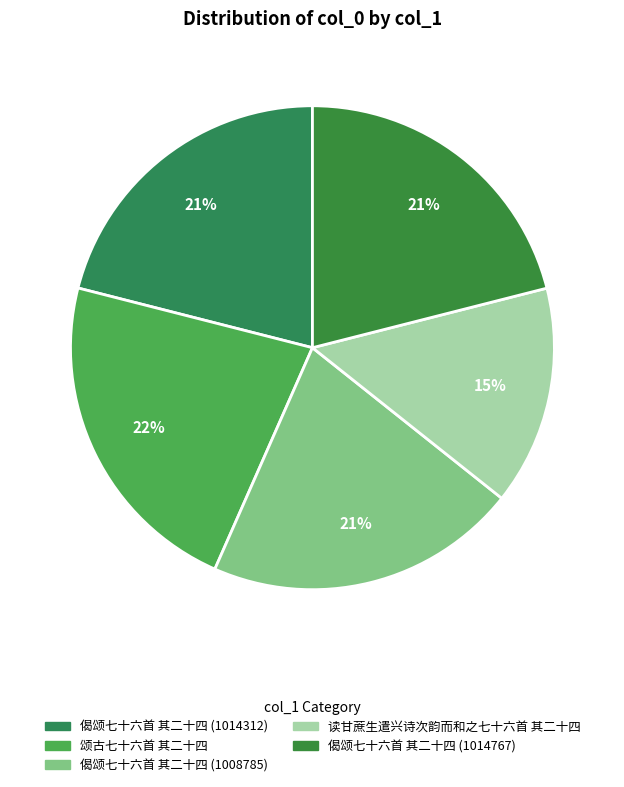

Which has a higher value, 偈颂七十六首 其二十四 (1014312) or 读甘蔗生遣兴诗次韵而和之七十六首 其二十四?

偈颂七十六首 其二十四 (1014312)